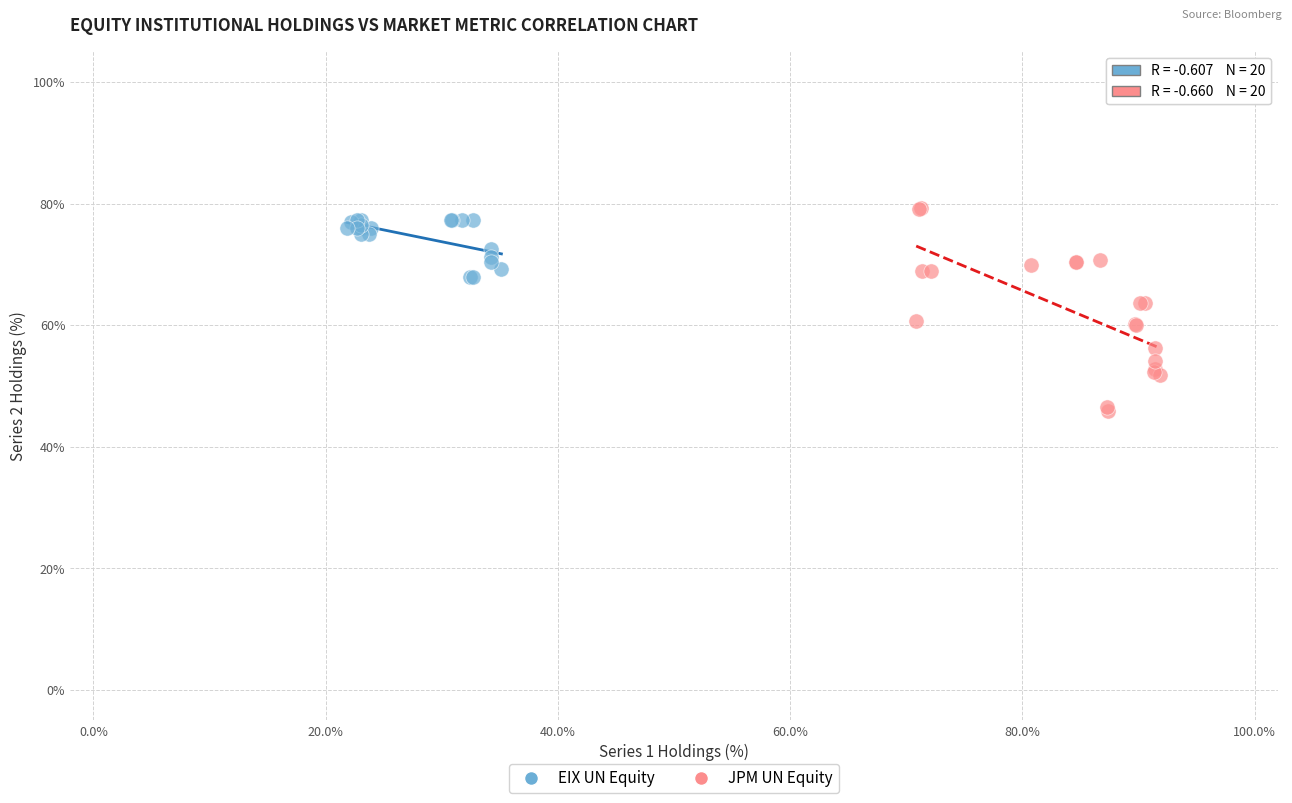

Which series has the largest Y range (max minus min)?

JPM UN Equity